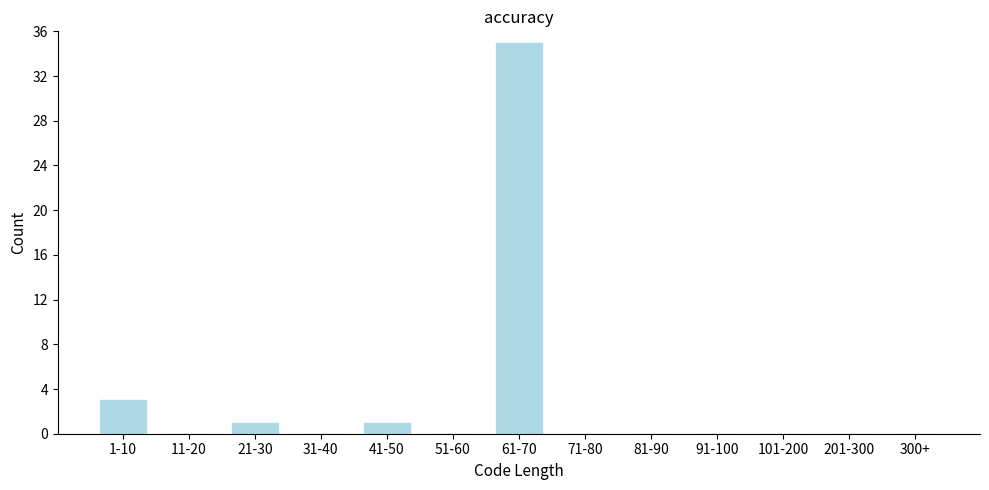

Reading left to right, transcribe all the data shown in this chart.

1-10=3	11-20=0	21-30=1	31-40=0	41-50=1	51-60=0	61-70=35	71-80=0	81-90=0	91-100=0	101-200=0	201-300=0	300+=0